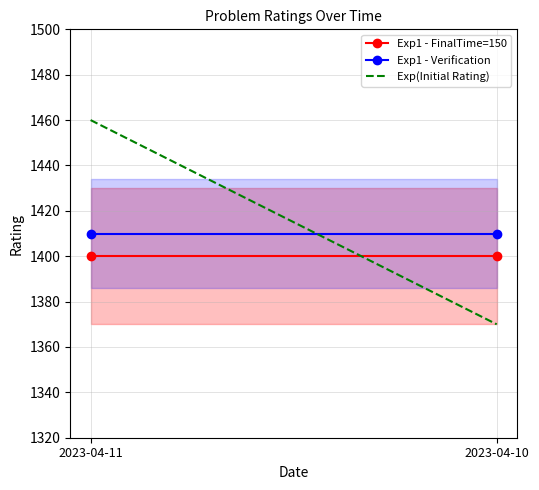

What is the approximate value of Exp1 - Verification at 2023-04-11?

1410